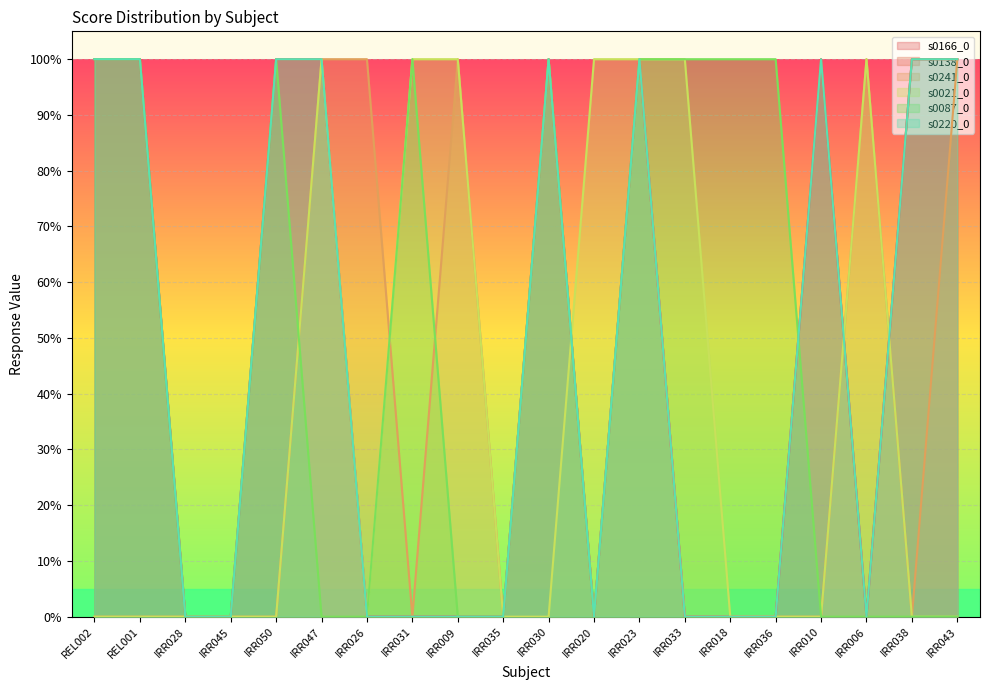

What is the difference between the maximum and minimum values in the s0138_0 series?

1